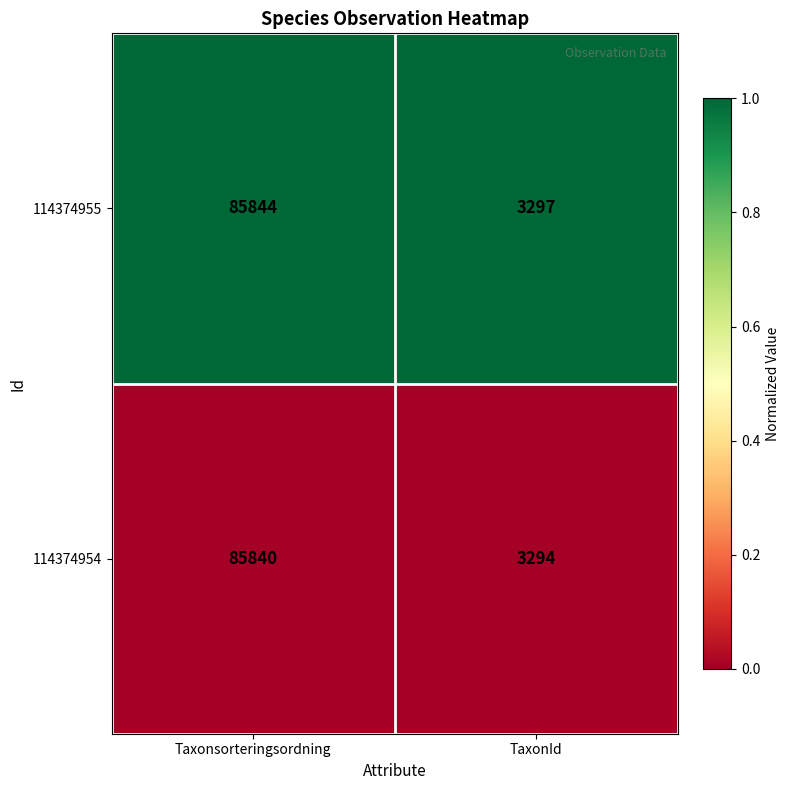

What value does the 114374954 series have at Taxonsorteringsordning?

85840